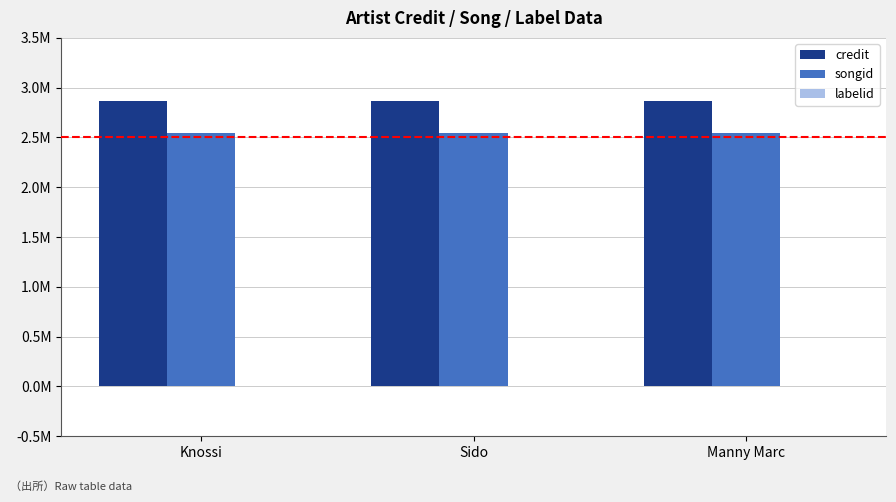

Reading left to right, extract all data points from this chart.

credit: 2868480	2868480	2868480
songid: 2540472	2540472	2540472
labelid: -1	-1	-1